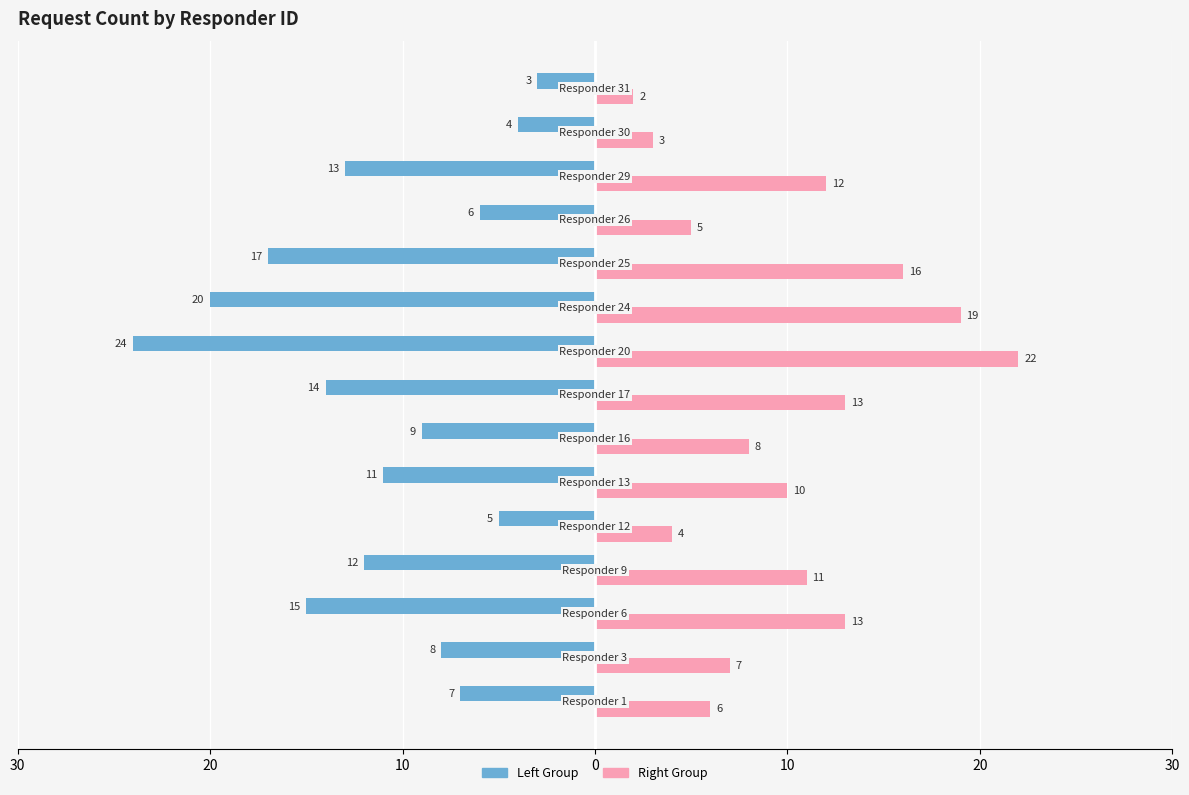

Reading left to right, what are all the values shown in this chart?

Left Group: -7	-8	-15	-12	-5	-11	-9	-14	-24	-20	-17	-6	-13	-4	-3
Right Group: 6	7	13	11	4	10	8	13	22	19	16	5	12	3	2